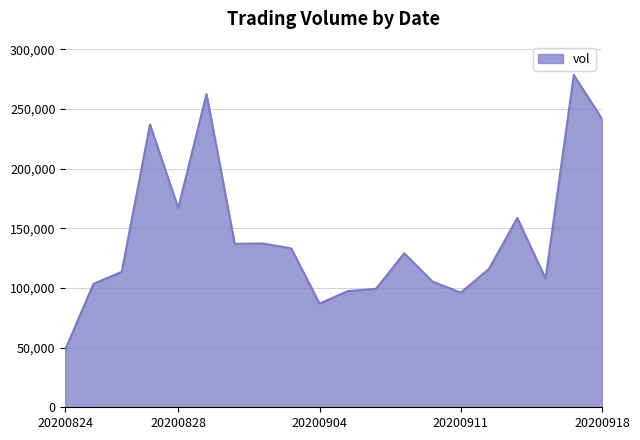

What is the greatest value displayed?

278569.3